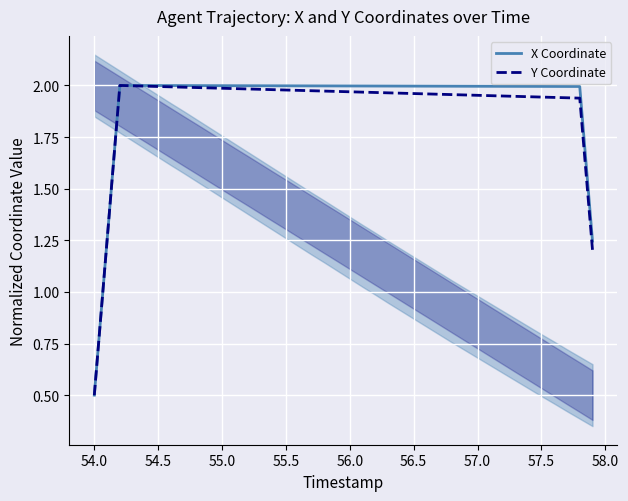

True or false: X Coordinate and Y Coordinate intersect in this chart.

False